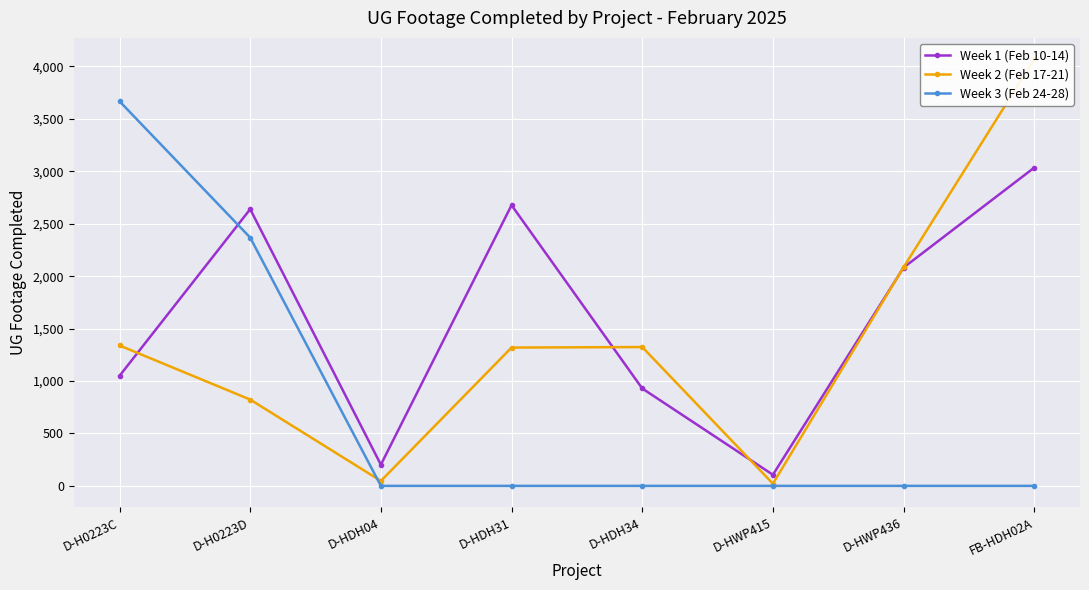

Where does the Week 1 (Feb 10-14) series first go above 2082?

D-H0223D